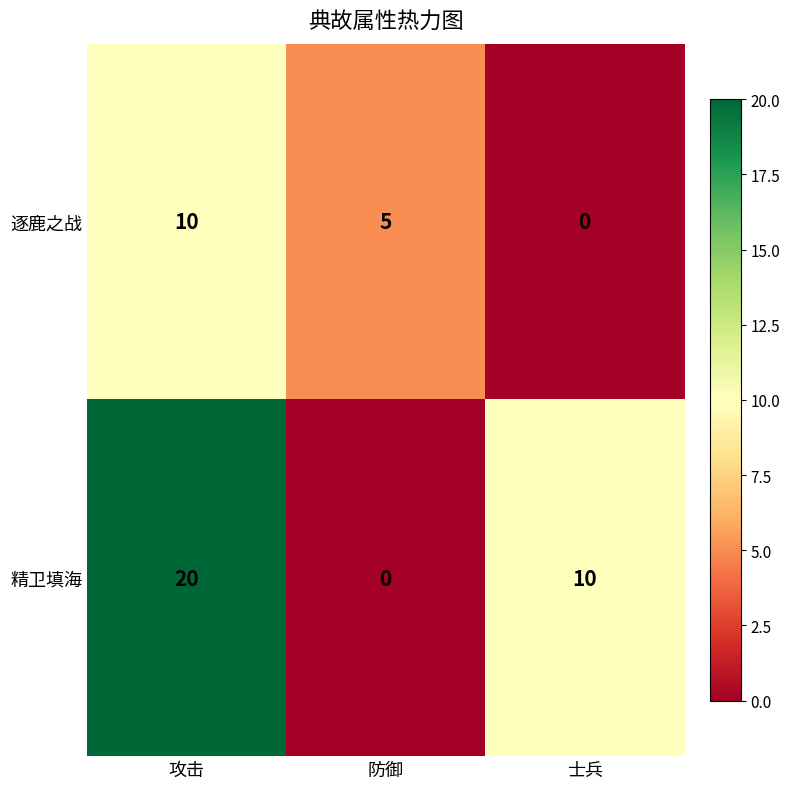

Where is 逐鹿之战 nearest to the value 5?

防御